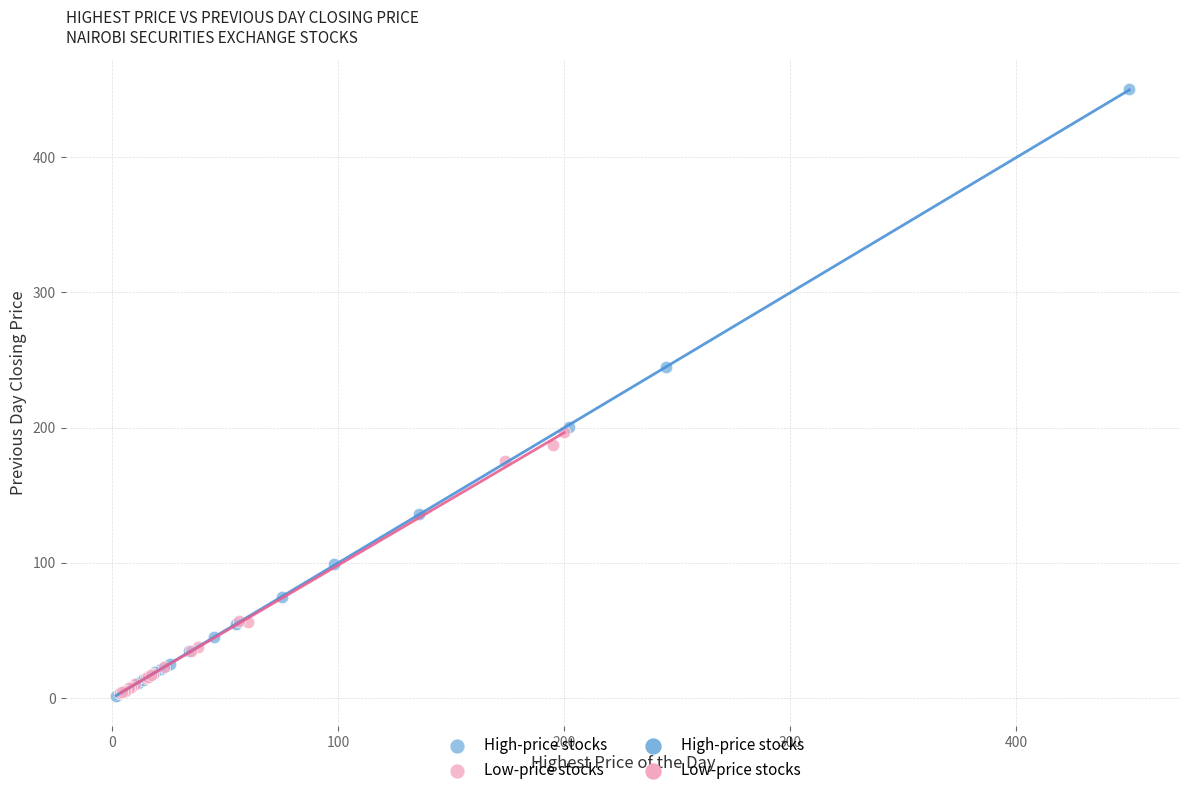

Which series has the largest Y range (max minus min)?

High-price stocks